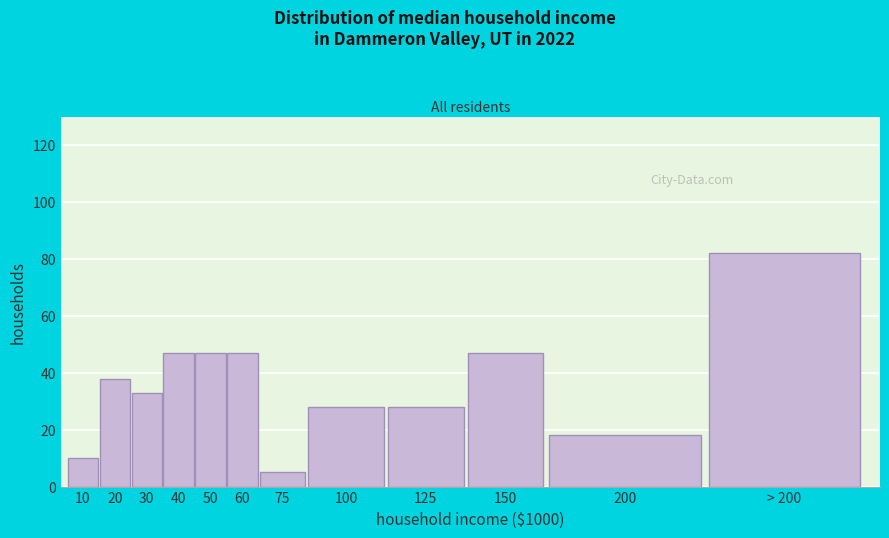

Reading left to right, list all the values displayed in this chart.

10	38	33	47	47	47	5	28	28	47	18	82